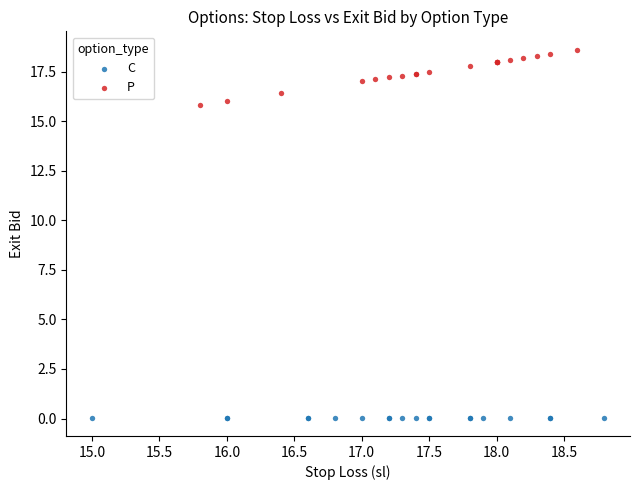

Which series contains the highest Y value?

P